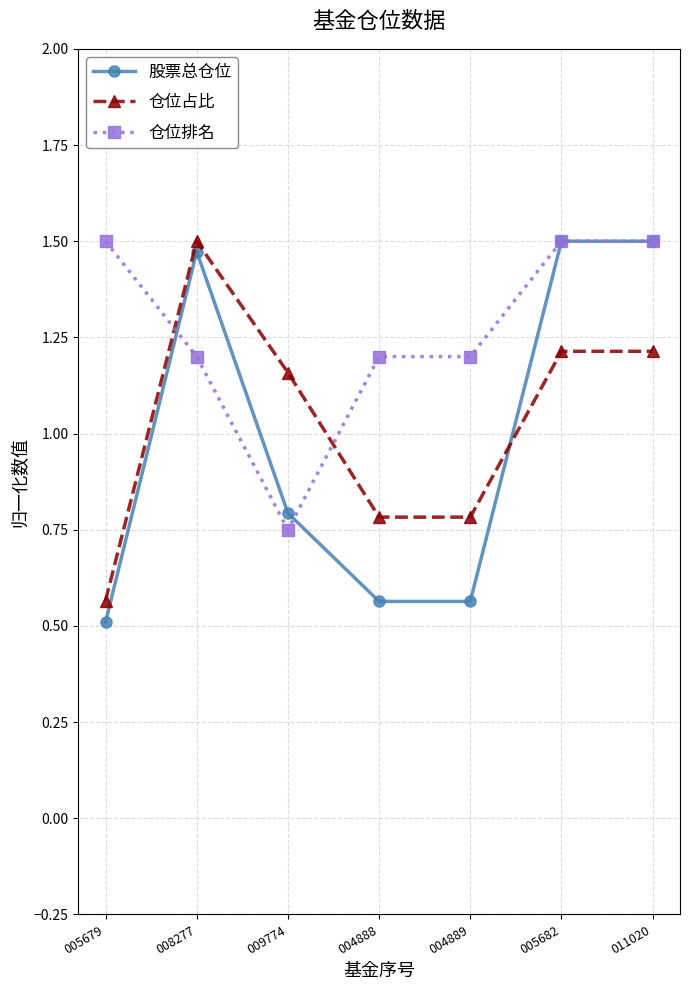

What is the value of the 股票总仓位 point at the 1st from the left?

0.5